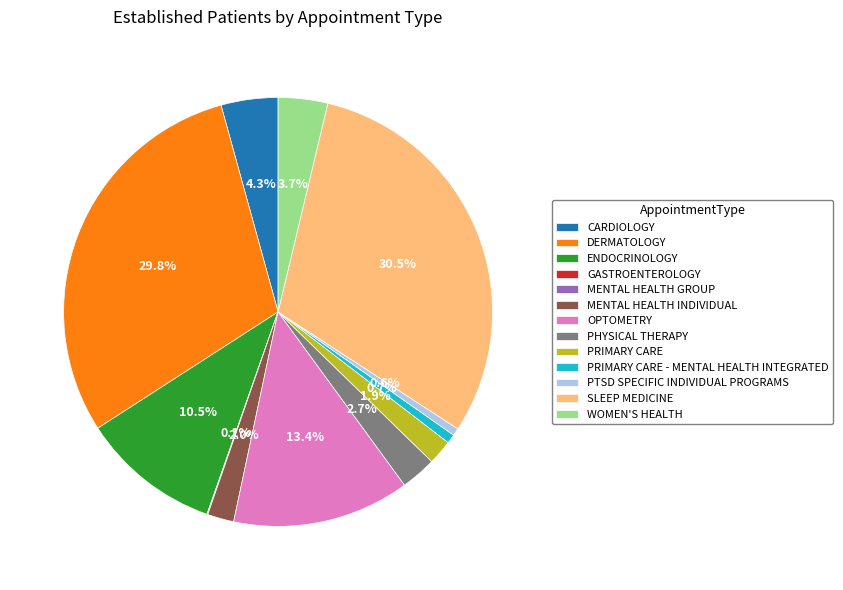

To the nearest percent, what is the difference between the CARDIOLOGY and PHYSICAL THERAPY slice percentages?

2%